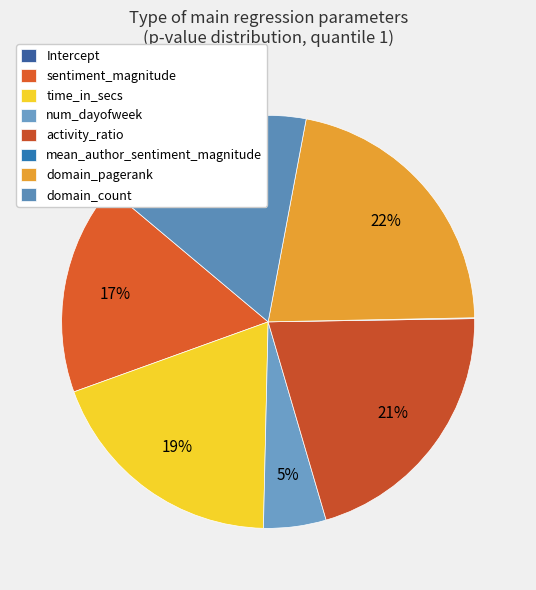

To the nearest percent, what is the difference between the sentiment_magnitude and Intercept slice percentages?

17%